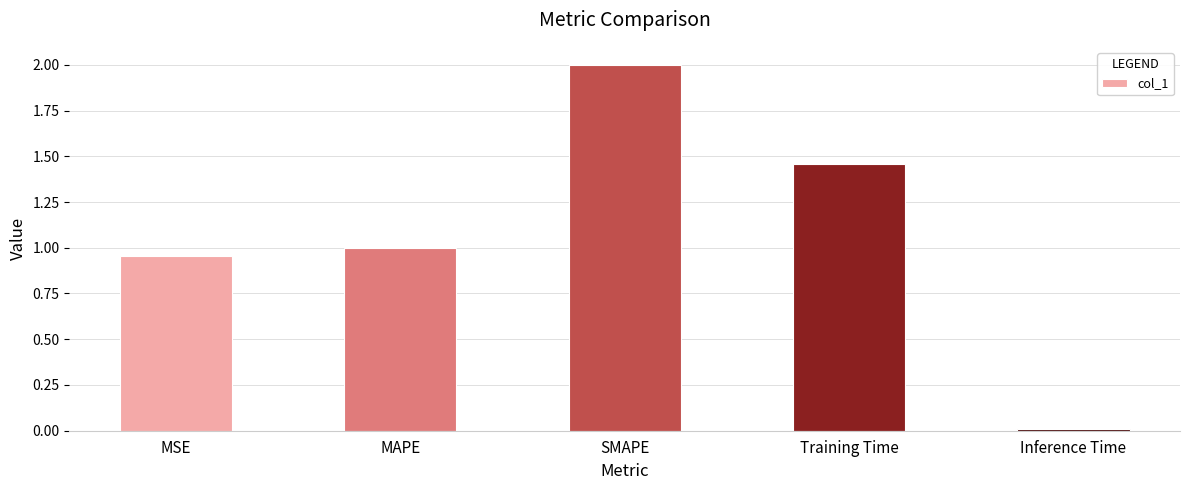

What is the label of the 3rd bar from the left?

SMAPE